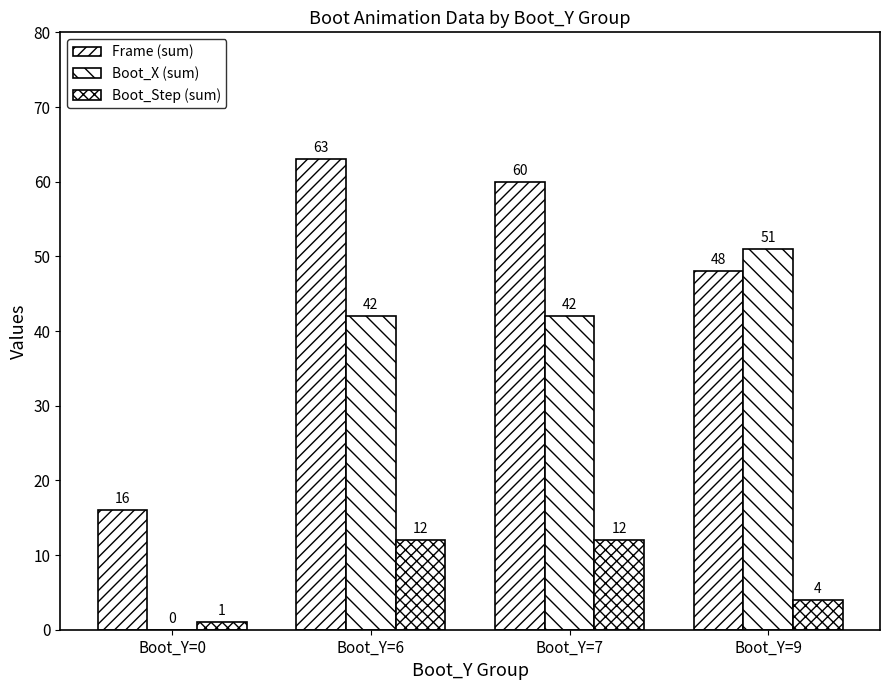

How many groups of bars are there?

4